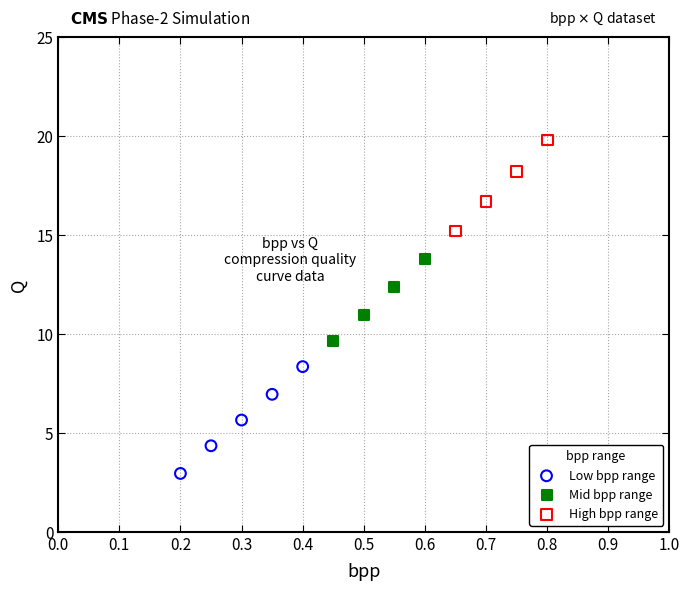

Which series contains the highest Y value?

High bpp range